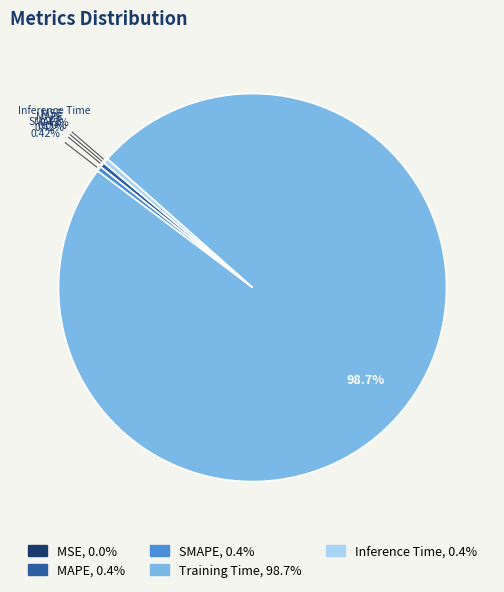

Which has a higher value, Inference Time or Training Time?

Training Time